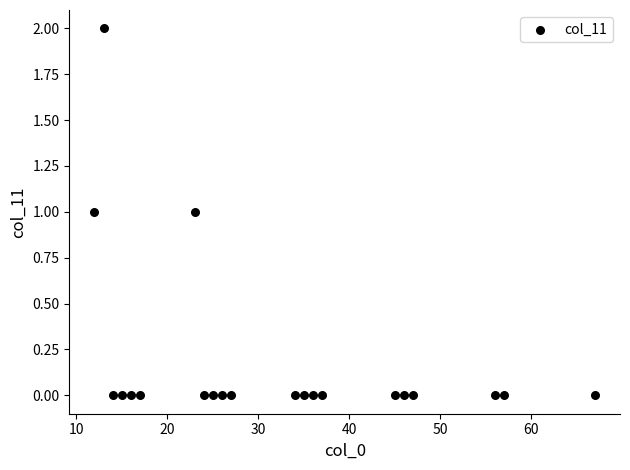

What is the range of X values (max minus min)?

55